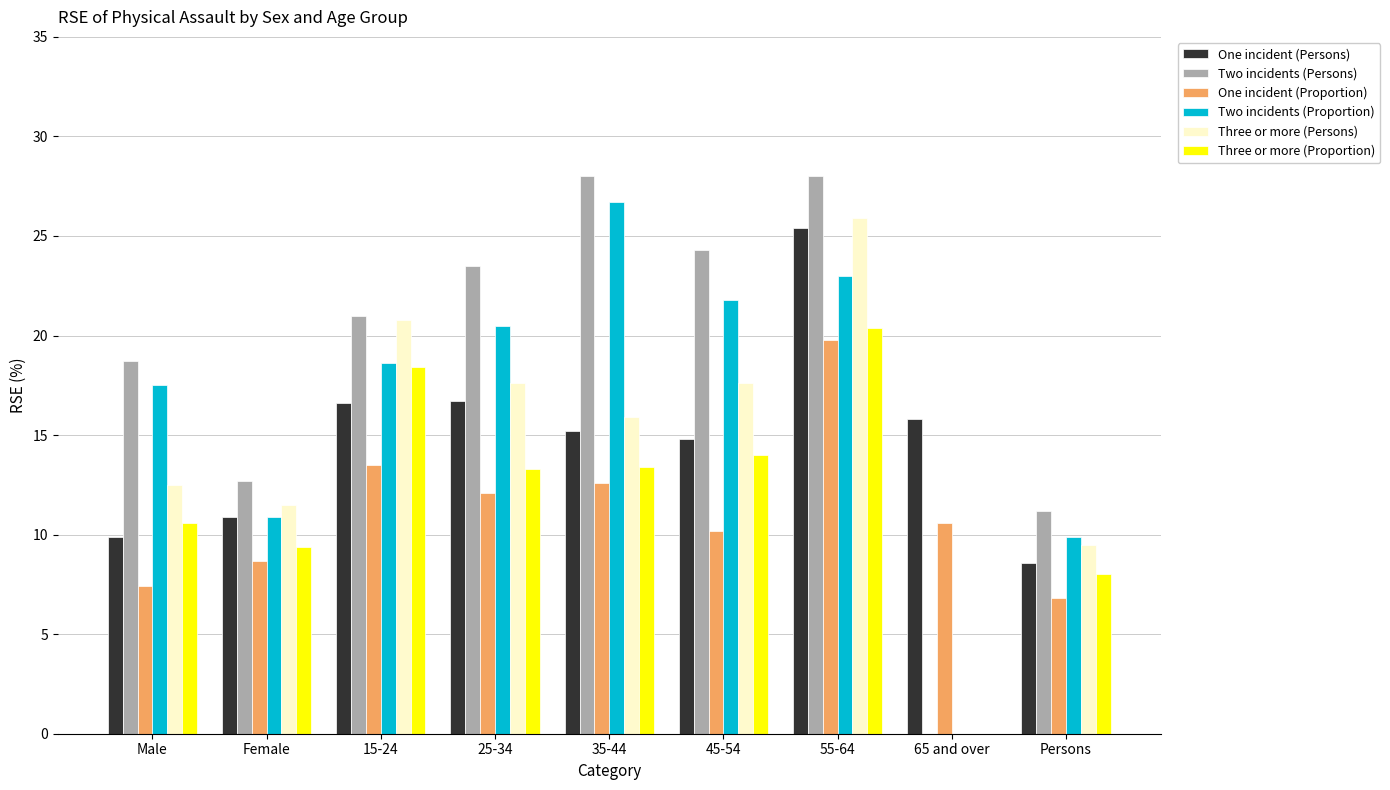

Does the chart contain stacked bars?

No